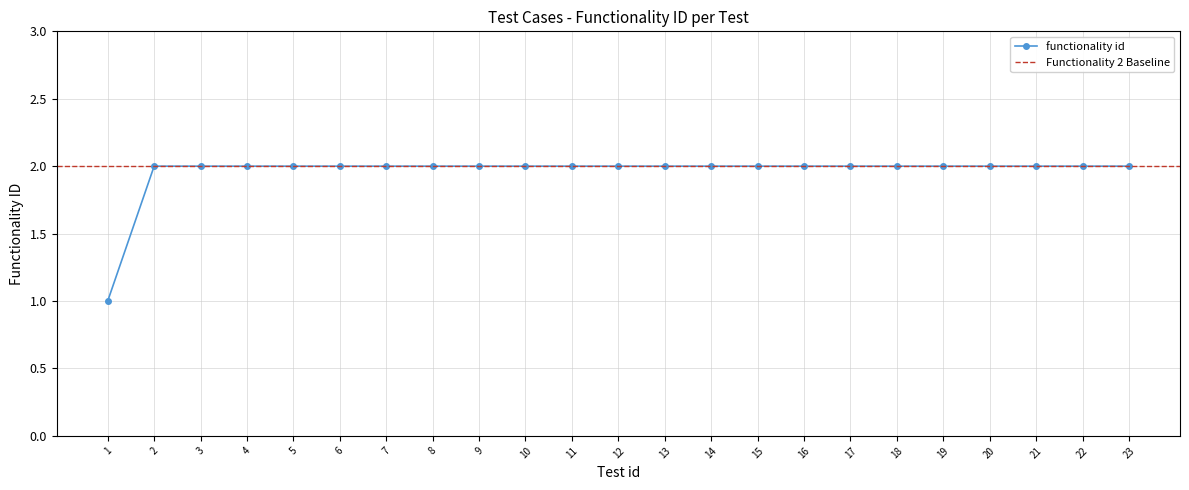

Reading right to left, transcribe all the data shown in this chart.

23=2	22=2	21=2	20=2	19=2	18=2	17=2	16=2	15=2	14=2	13=2	12=2	11=2	10=2	9=2	8=2	7=2	6=2	5=2	4=2	3=2	2=2	1=1